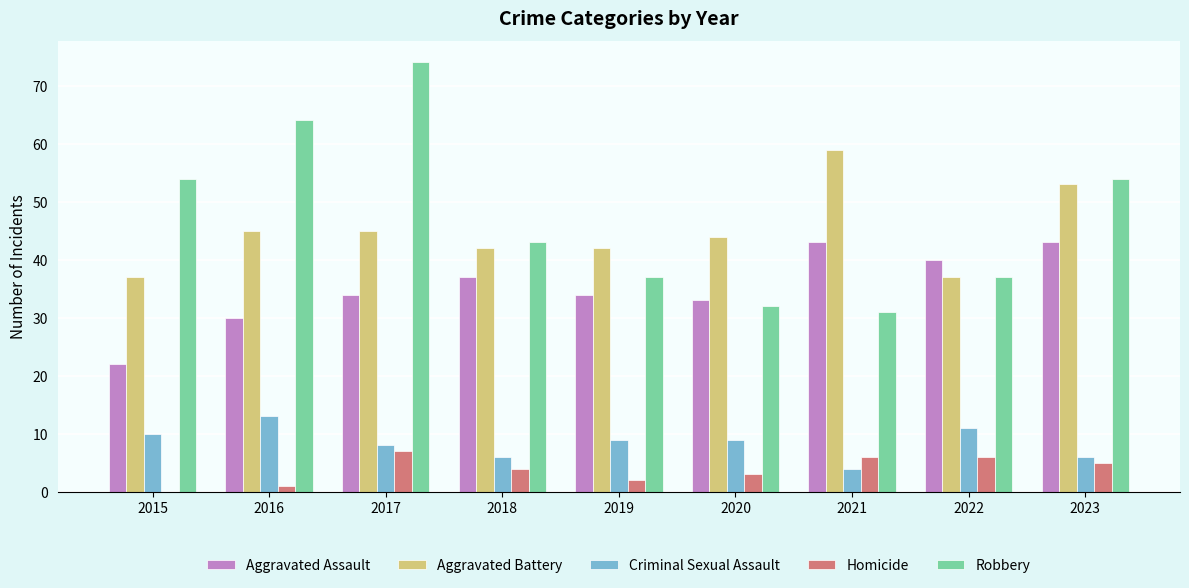

Where does the Aggravated Battery series first go above 44?

2016